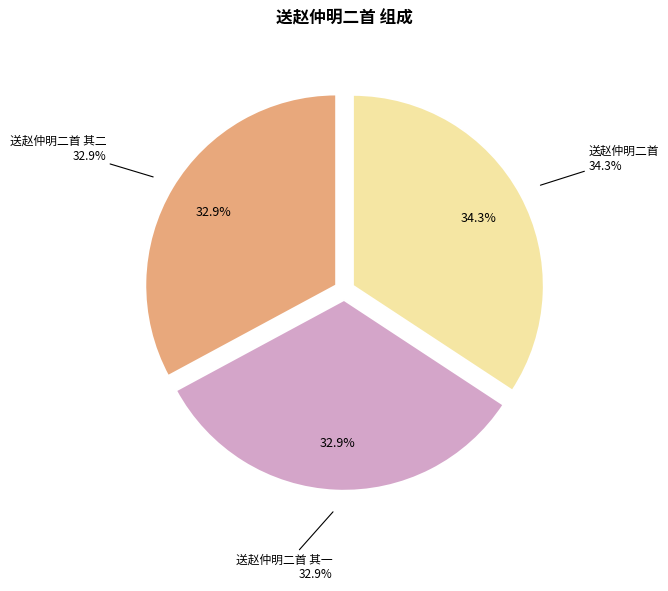

True or false: 送赵仲明二首 其一 accounts for 33% of the total.

True